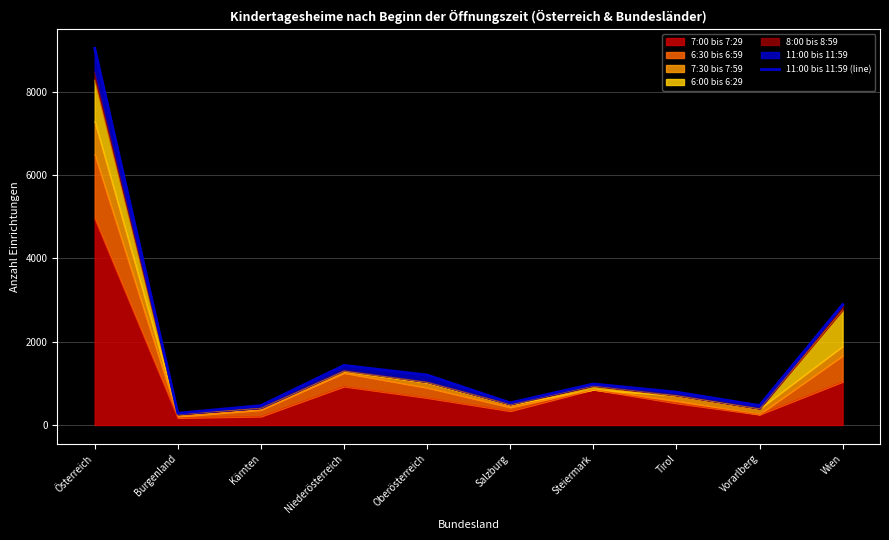

Rank the categories by value from lowest to highest.

Burgenland, Kärnten, Vorarlberg, Salzburg, Tirol, Steiermark, Oberösterreich, Niederösterreich, Wien, Österreich